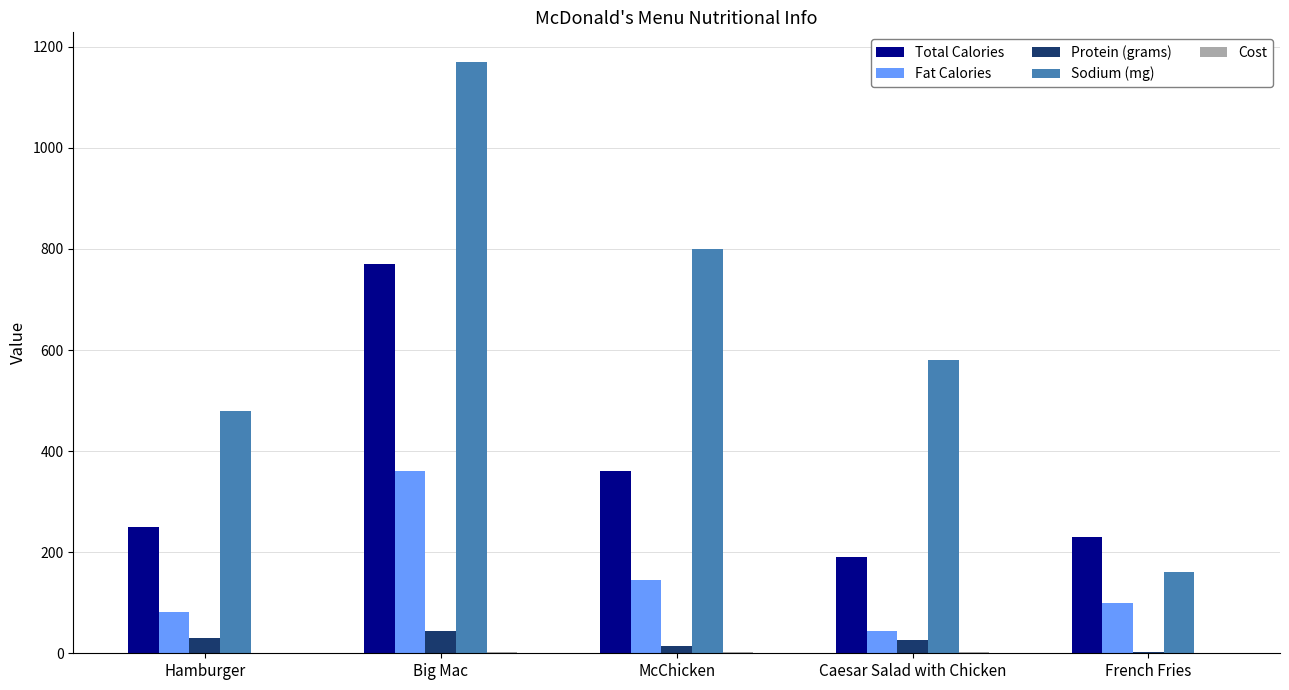

Between Caesar Salad with Chicken and French Fries, which series saw the biggest shift?

Sodium (mg)